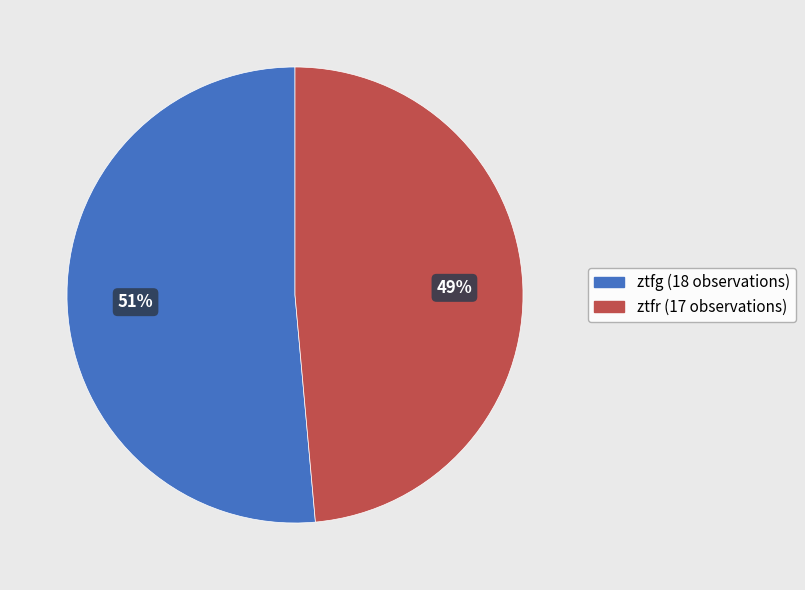

Which category accounts for the majority?

ztfg